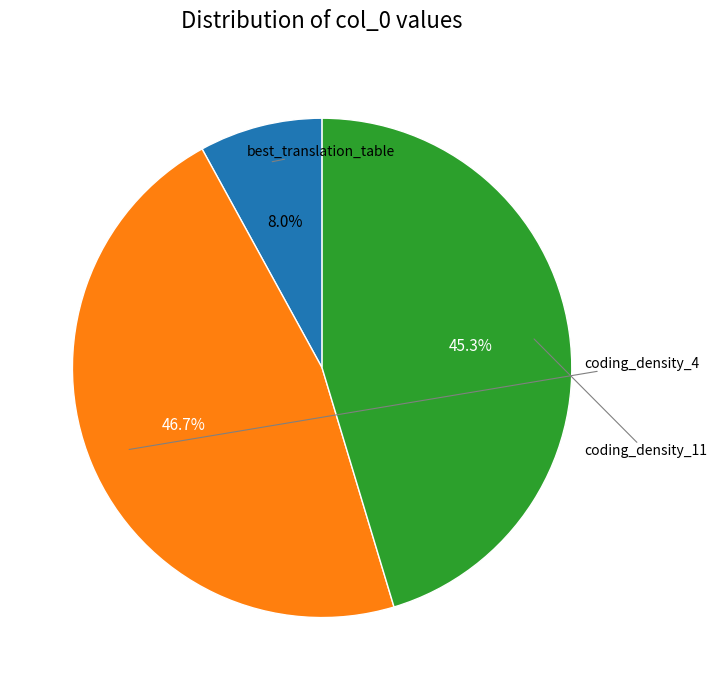

Does any single category account for the majority?

No